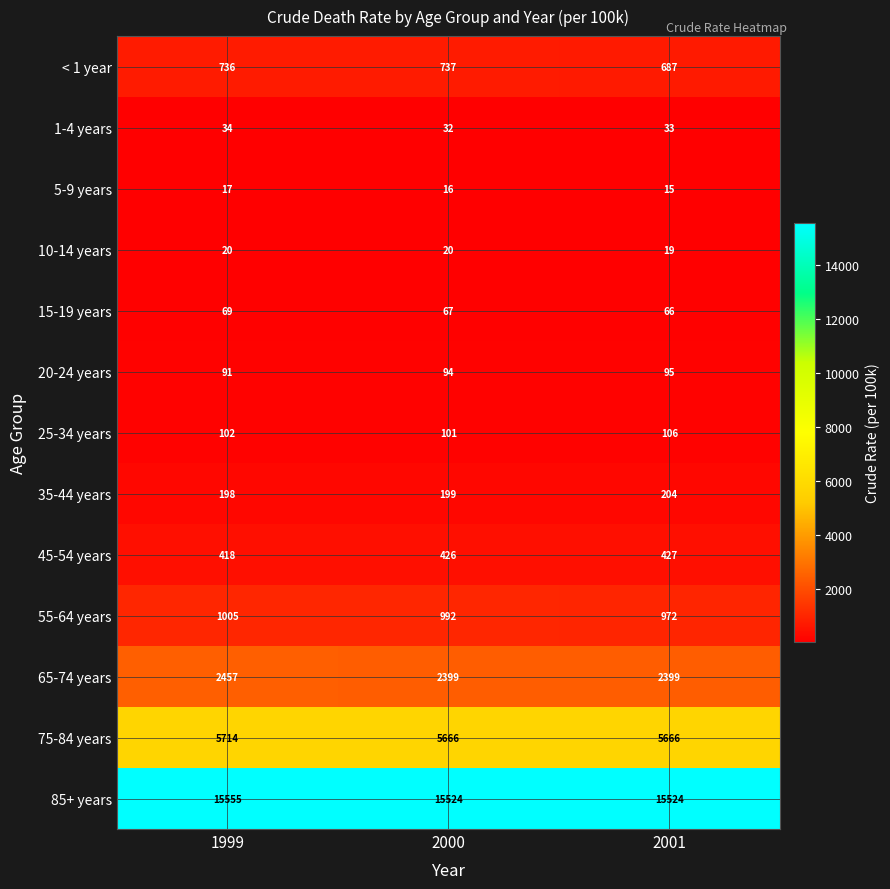

The value of 55-64 years at 1999 is 1005. True or false?

True